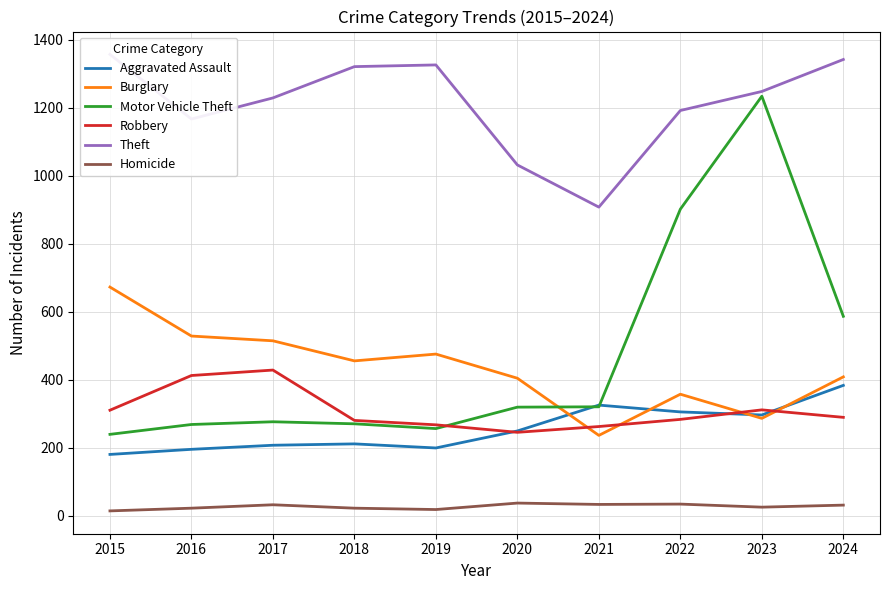

True or false: Aggravated Assault has a value of 98 at 2019.

False